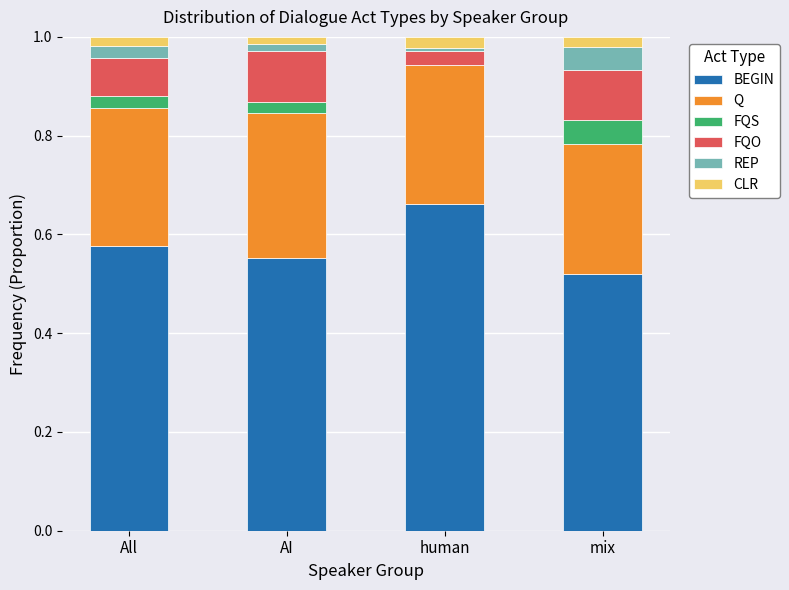

At which label does BEGIN reach its peak?

human